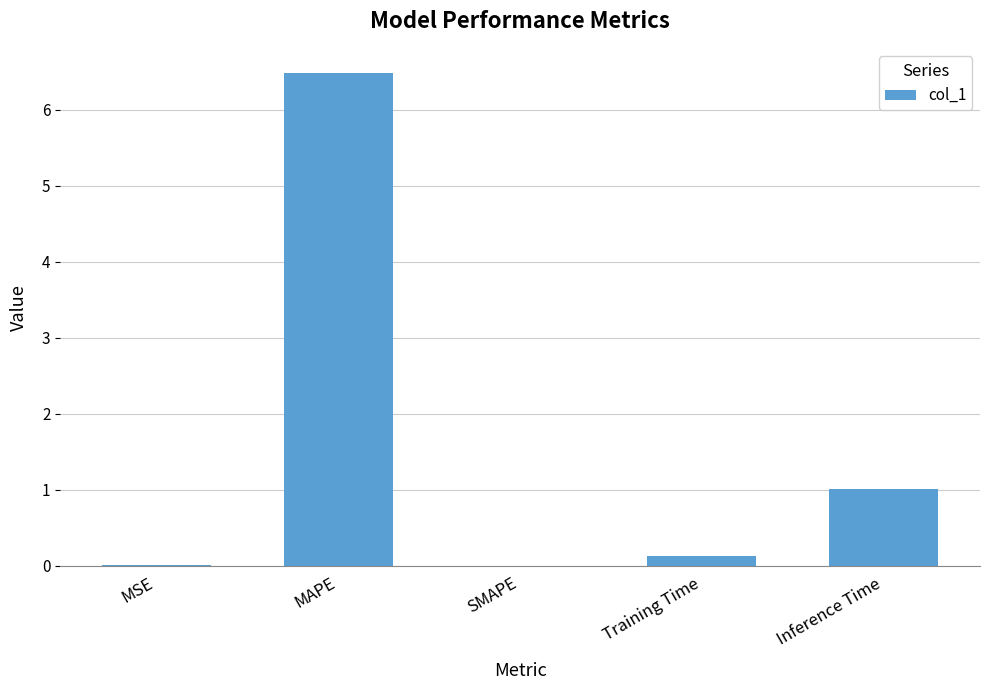

Which has a higher value, MAPE or SMAPE?

MAPE